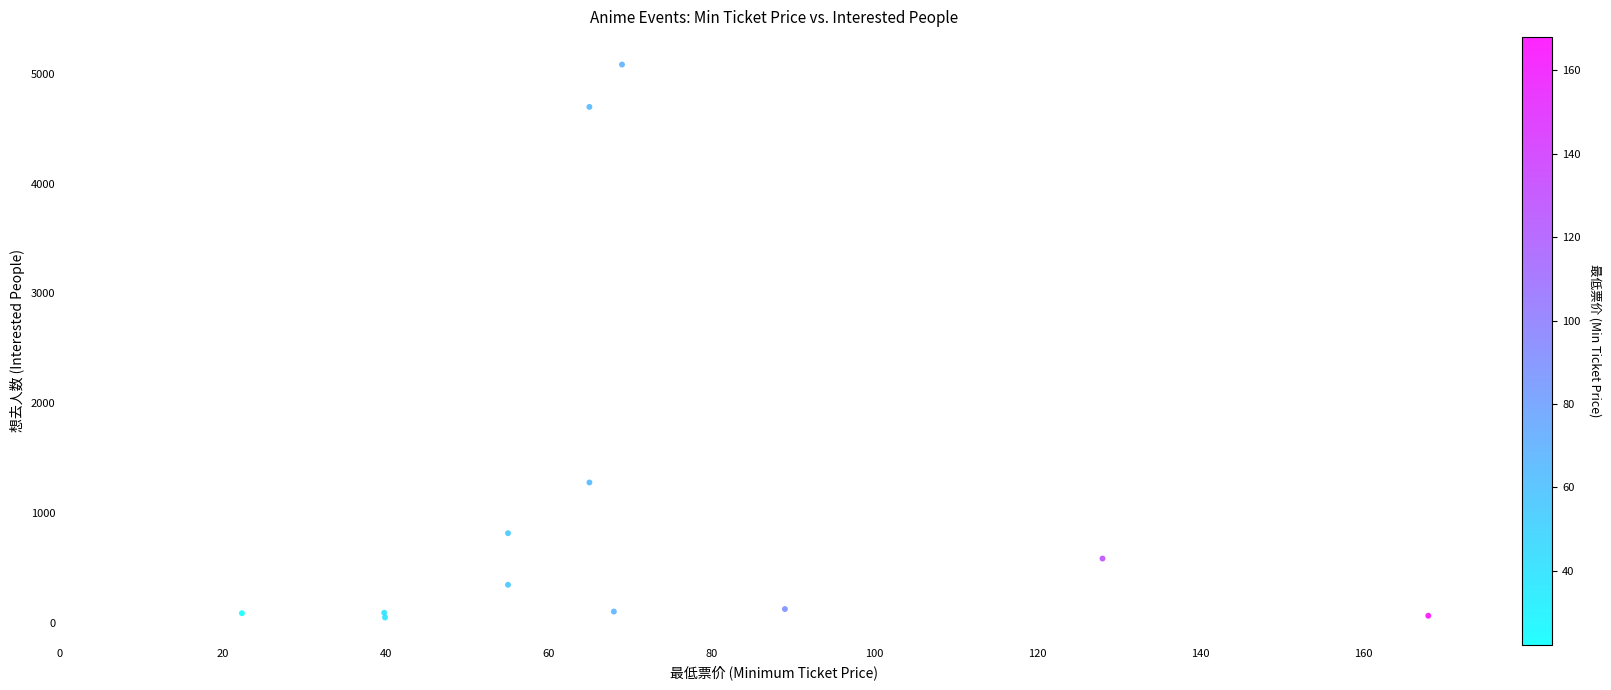

What Y value in the scatter plot is closest to 2566?

1277